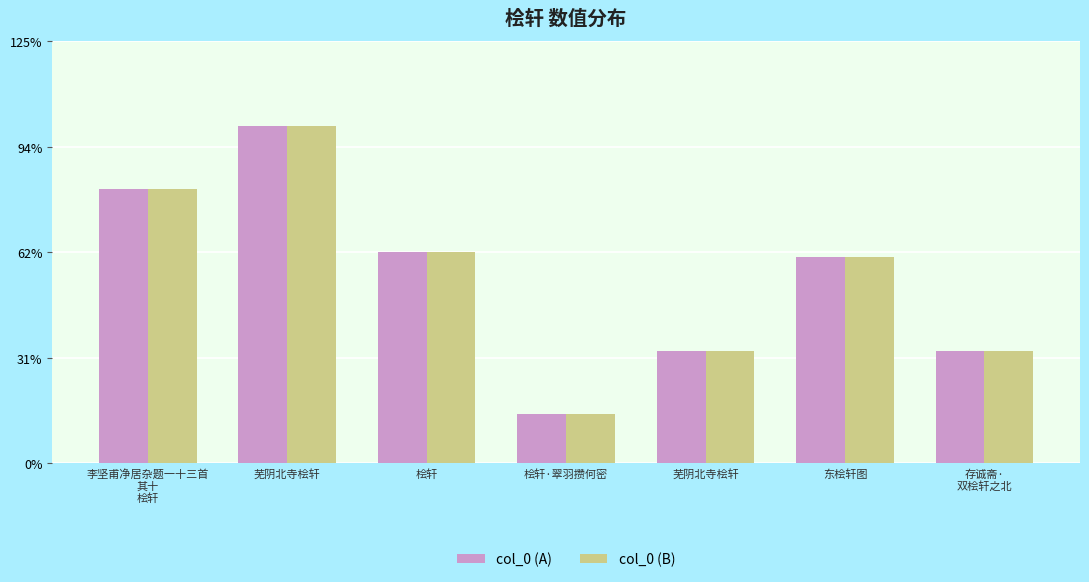

Where is col_0 (A) nearest to the value 602667?

东桧轩图